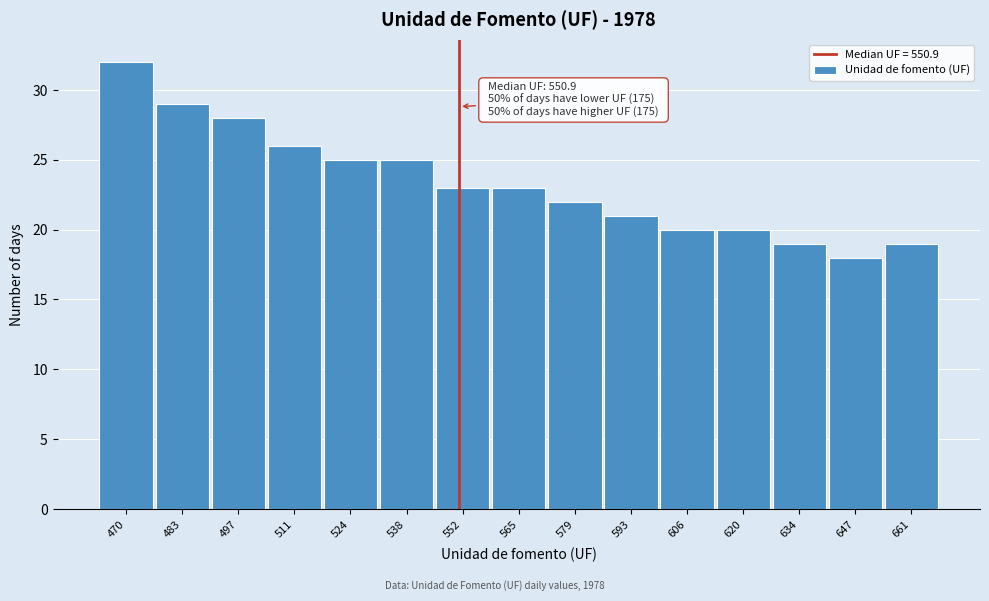

Over which range of the x-axis is the bar tallest?

462 to 476